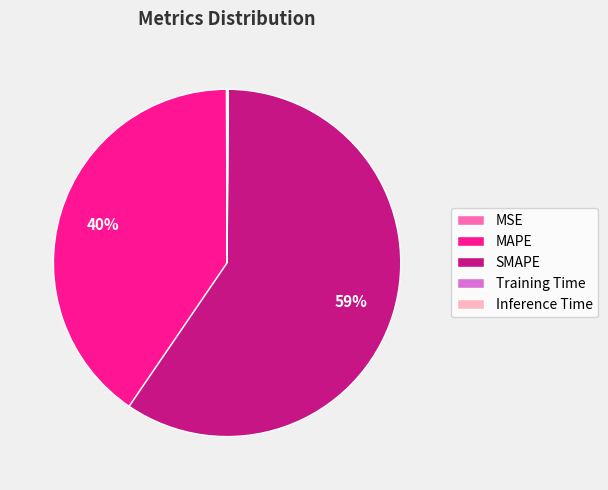

Is the sum of MAPE and SMAPE greater than half?

Yes